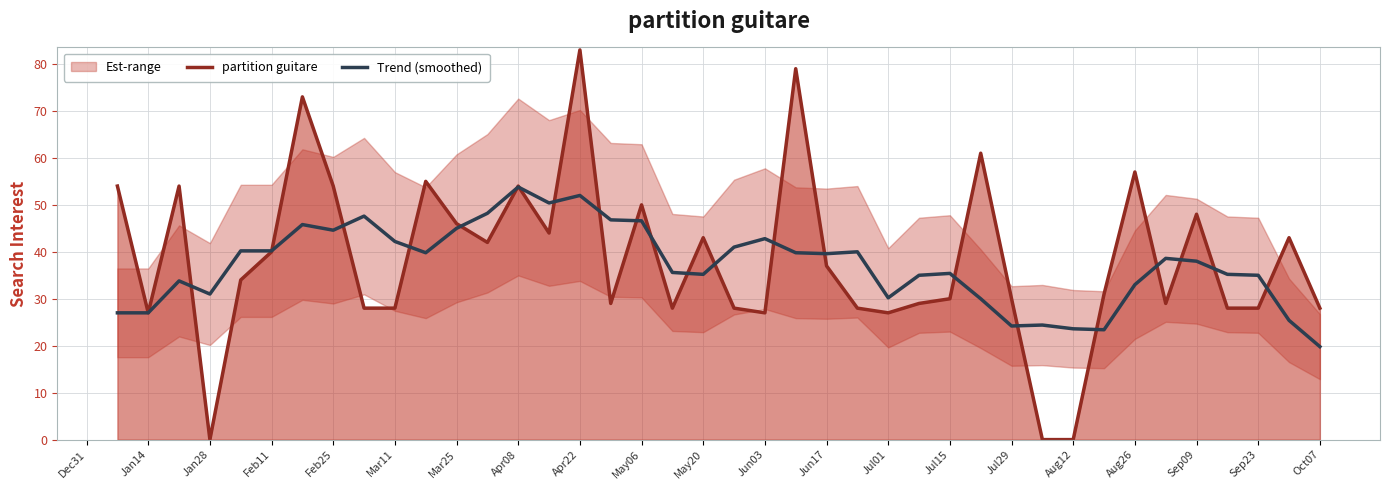

What is the highest value of the partition guitare series?

83.0